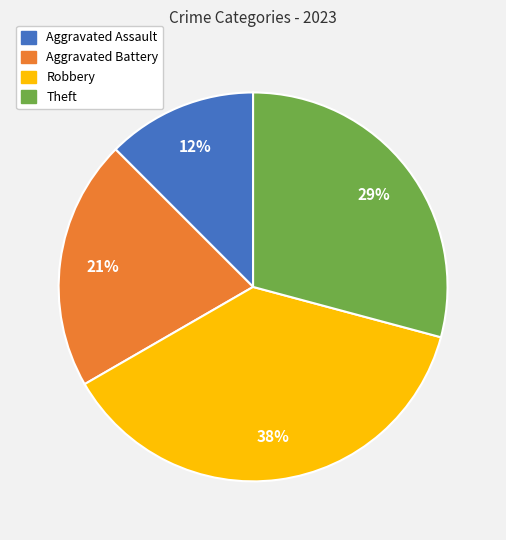

How many slices are in this pie chart?

4